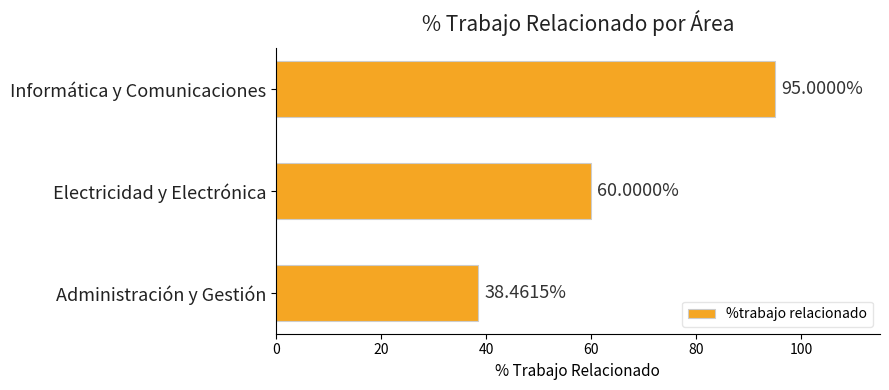

How many data points does each series have?

3